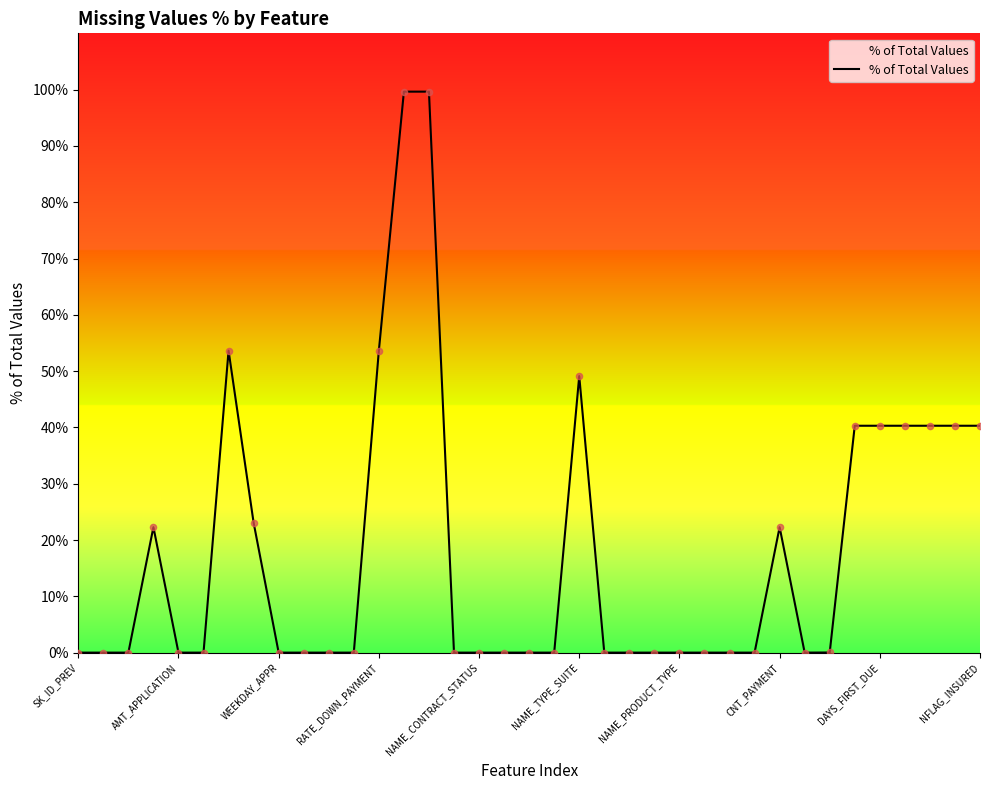

What is the difference between the maximum and minimum values?

99.6